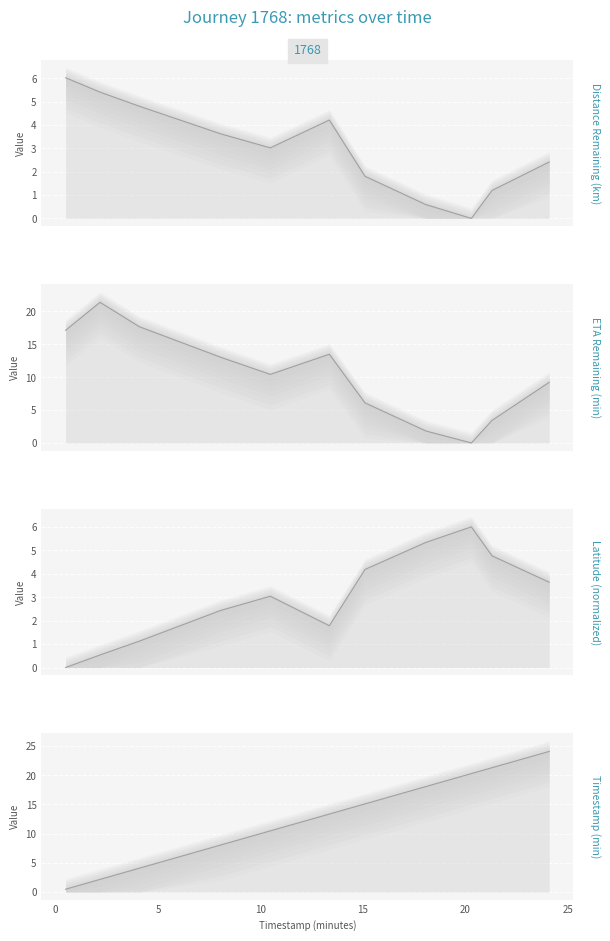

Which series has the largest total across all categories?

timestamp_minutes